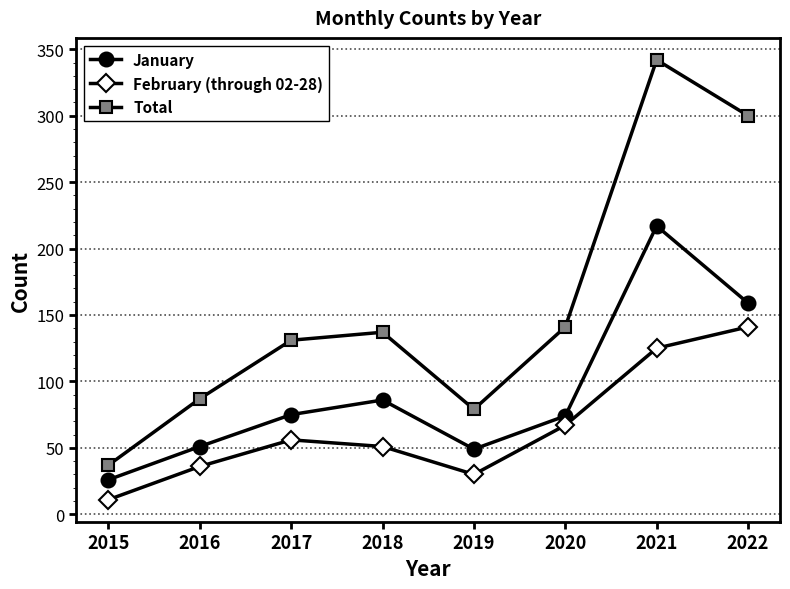

List the labels in order of Total value, smallest first.

2015, 2019, 2016, 2017, 2018, 2020, 2022, 2021